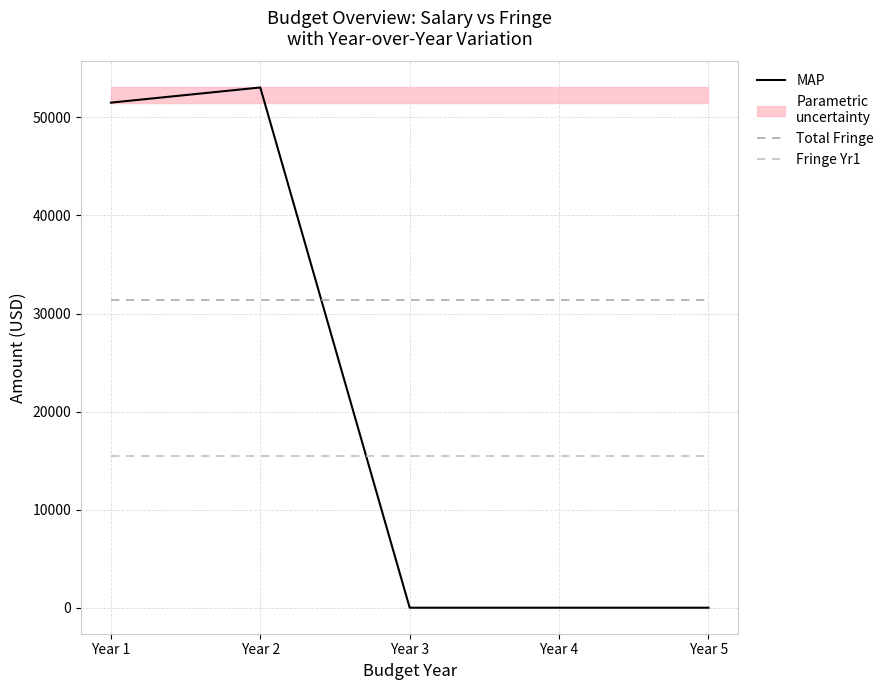

Reading left to right, list all the values displayed in this chart.

MAP: Year 1=51504	Year 2=53049	Year 3=0	Year 4=0	Year 5=0
Total Fringe (reference): Year 1=31349	Year 2=31349	Year 3=31349	Year 4=31349	Year 5=31349
Fringe Yr1 (reference): Year 1=15443	Year 2=15443	Year 3=15443	Year 4=15443	Year 5=15443